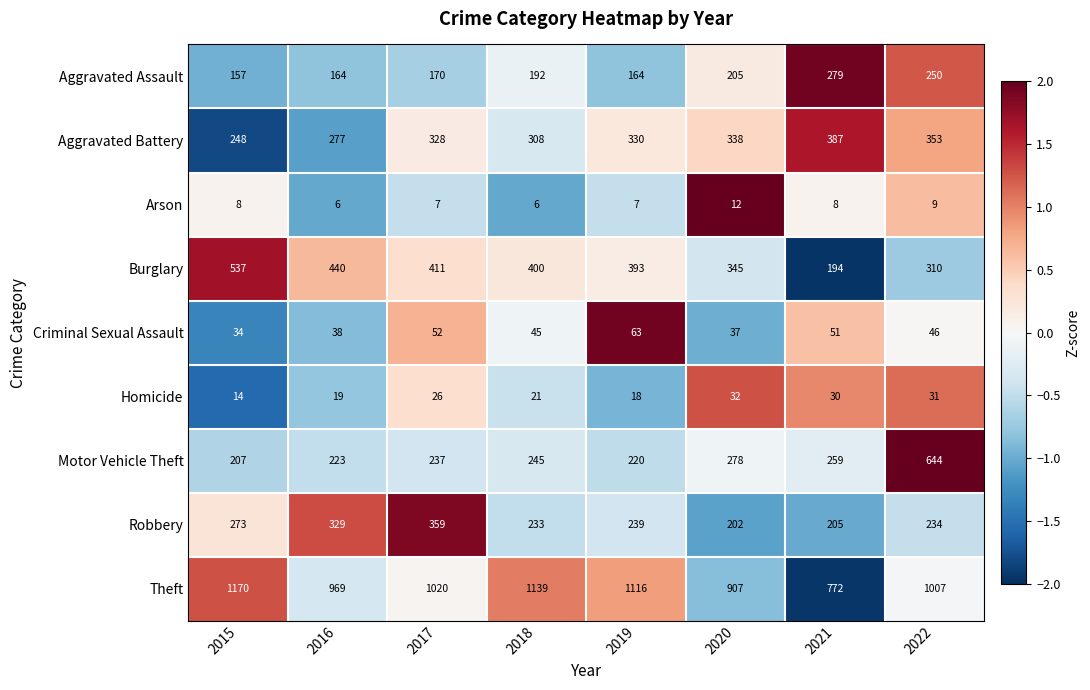

How many values in the Robbery series are below 239?

4